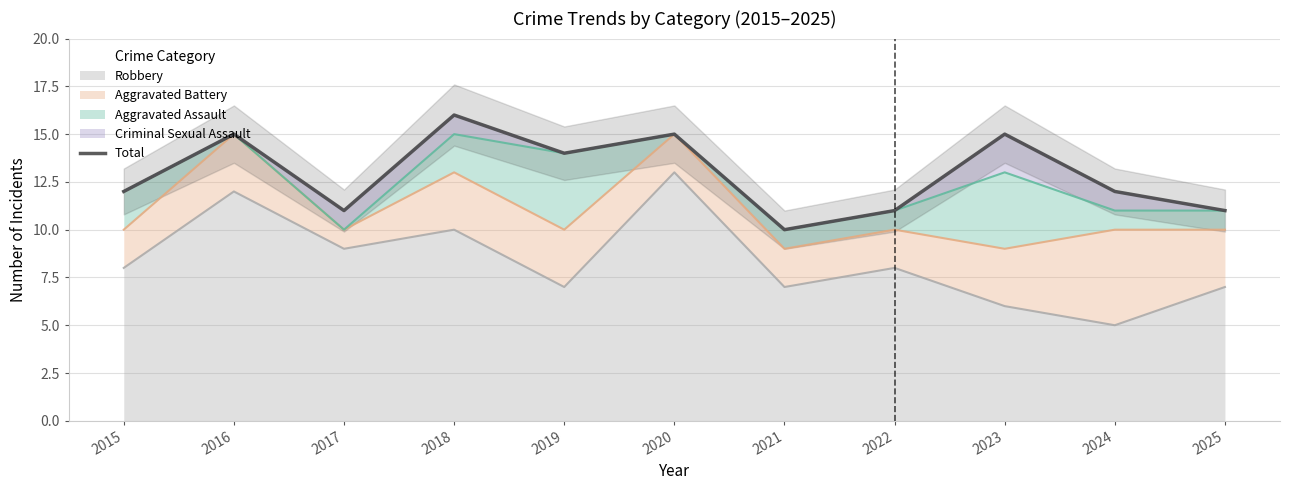

Where is the first local minimum?

2017